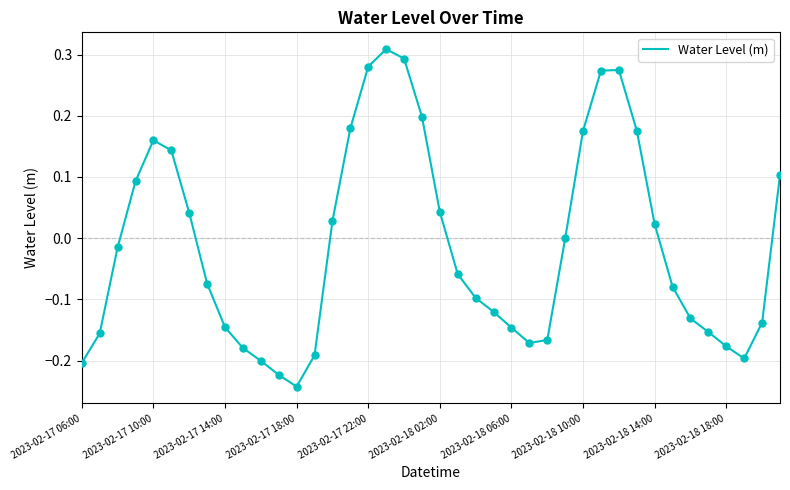

What is the difference between the maximum and minimum values?

0.6